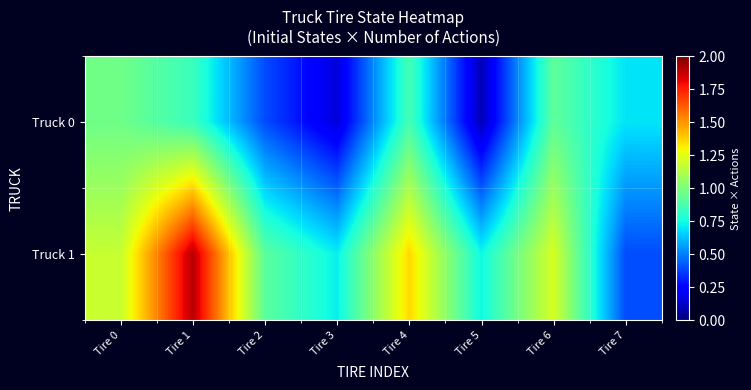

Reading right to left, transcribe all the data shown in this chart.

Truck 0: Tire 7=0.7	Tire 6=0.9	Tire 5=0.1	Tire 4=0.9	Tire 3=0.2	Tire 2=0.4	Tire 1=0.8	Tire 0=1.0
Truck 1: Tire 7=0.4	Tire 6=1.2	Tire 5=0.7	Tire 4=1.4	Tire 3=0.7	Tire 2=0.9	Tire 1=1.9	Tire 0=1.2